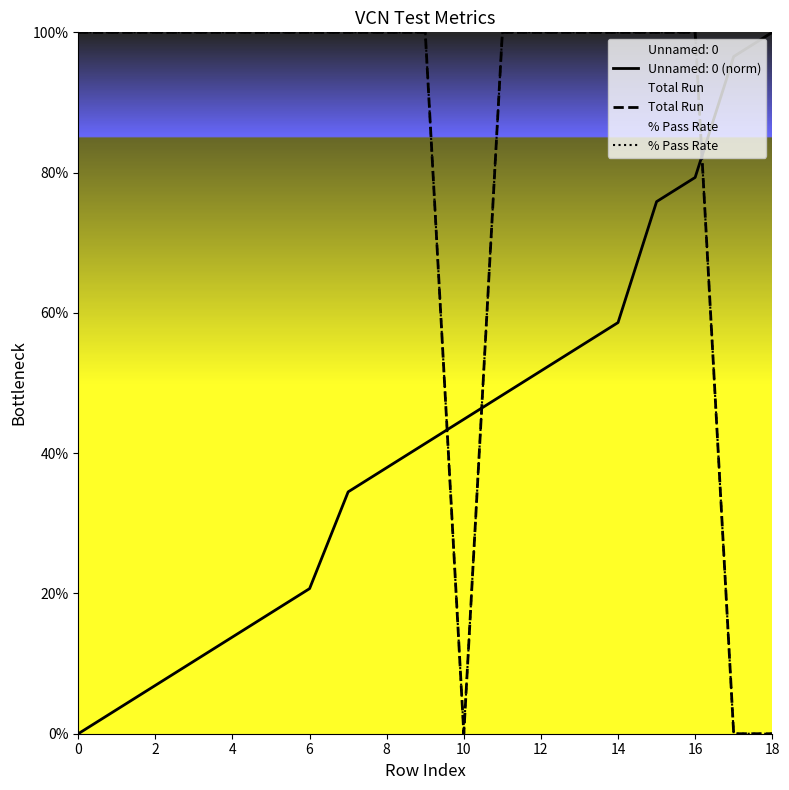

True or false: Total Run and % Pass Rate intersect in this chart.

False